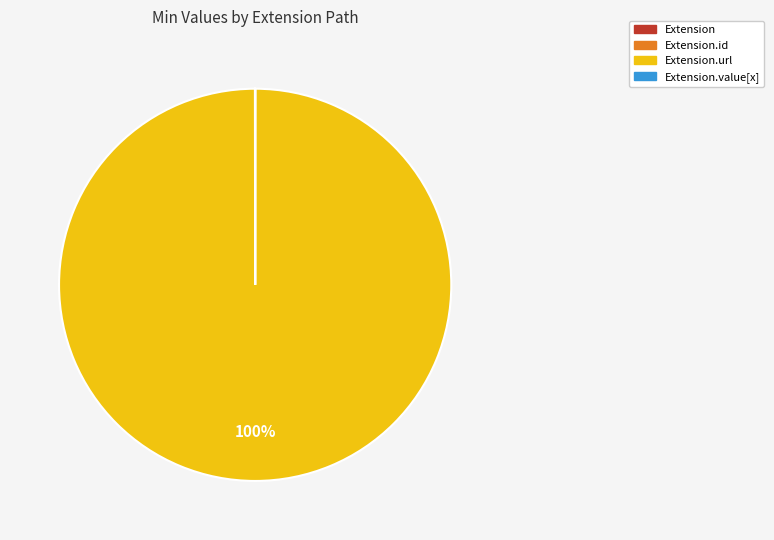

Is there any slice that represents more than half of the pie?

Yes